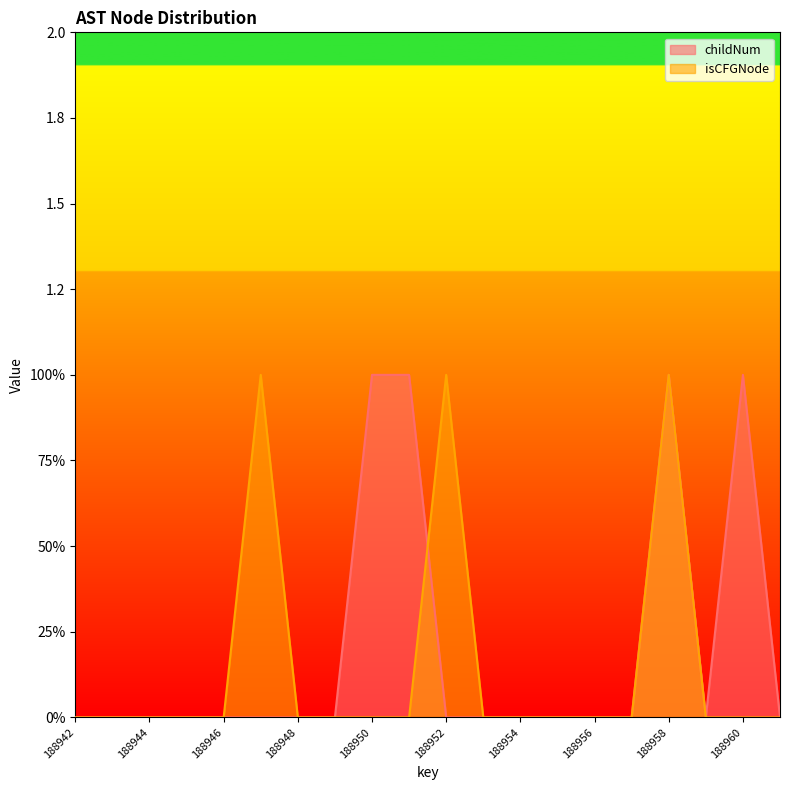

Reading left to right, list all the values displayed in this chart.

childNum: 188942=0	188943=0	188944=0	188945=0	188946=0	188947=0	188948=0	188949=0	188950=1	188951=1	188952=0	188953=0	188954=0	188955=0	188956=0	188957=0	188958=1	188959=0	188960=1	188961=0
isCFGNode: 188942=0	188943=0	188944=0	188945=0	188946=0	188947=1	188948=0	188949=0	188950=0	188951=0	188952=1	188953=0	188954=0	188955=0	188956=0	188957=0	188958=1	188959=0	188960=0	188961=0